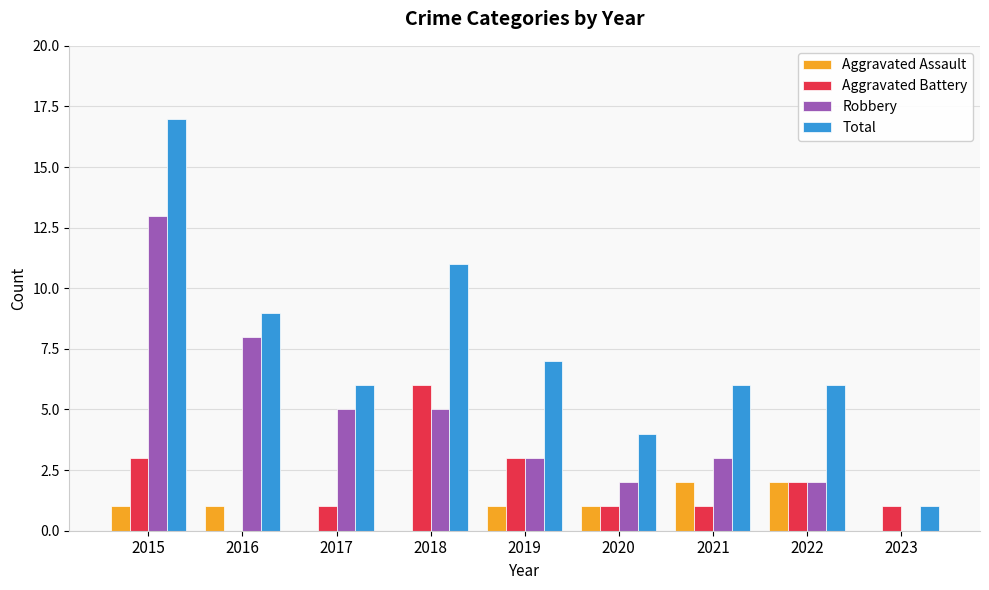

Between 2015 and 2017, which series saw the biggest shift?

Total